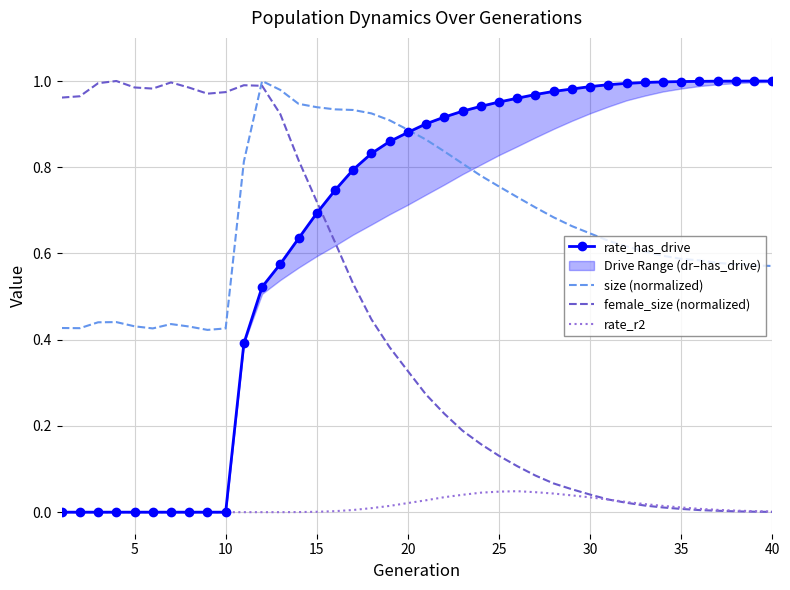

What is the maximum value for female_size (normalized)?

1.0